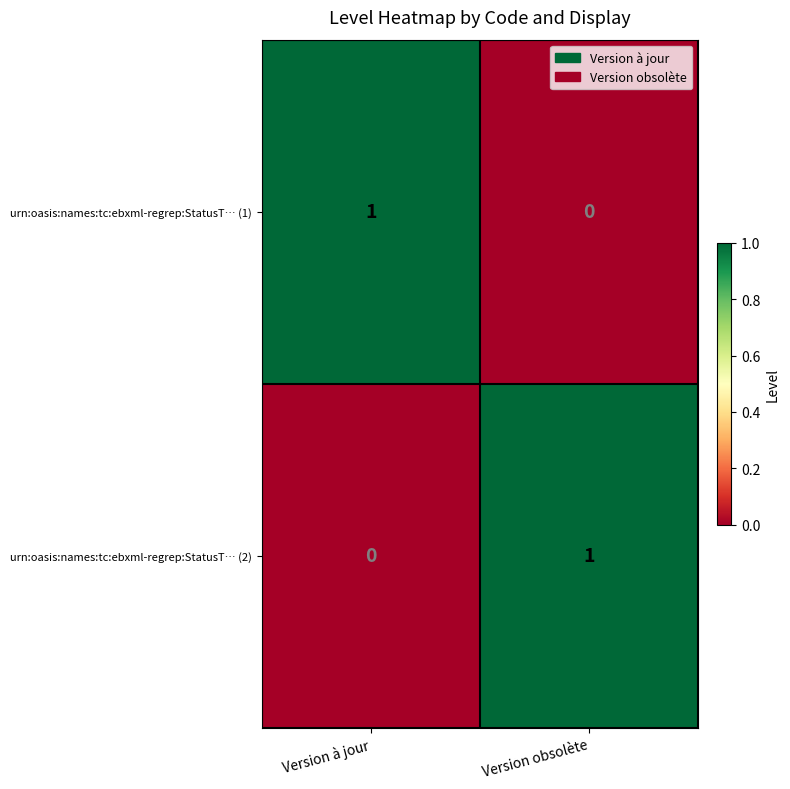

Which category has the highest value in the urn:oasis:names:tc:ebxml-regrep:StatusT… (1) series?

Version à jour